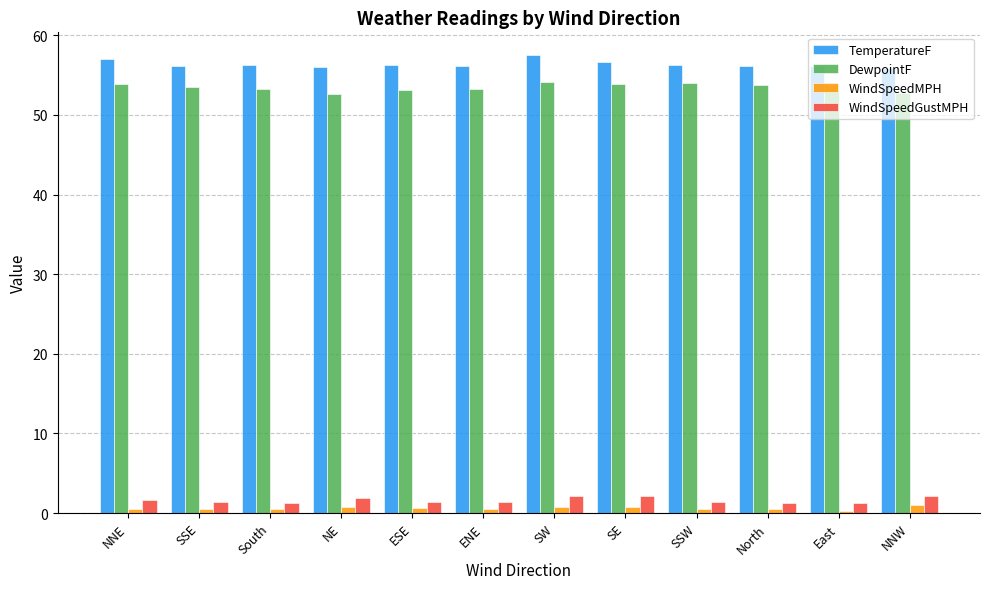

Is the value of WindSpeedMPH at SSW greater than the value of DewpointF at NNE?

No